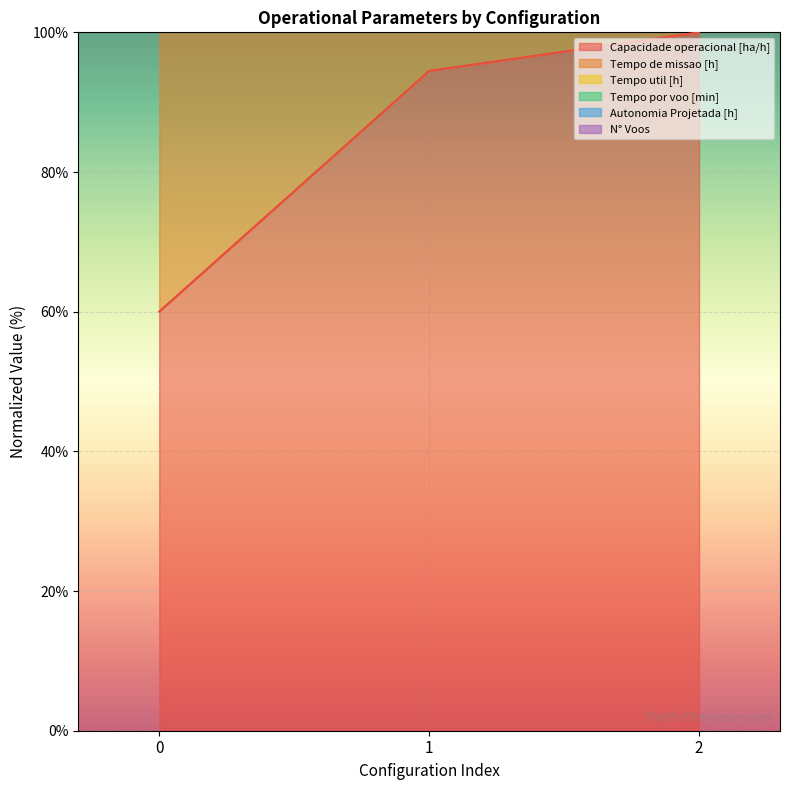

How many categories are shown in the chart?

3